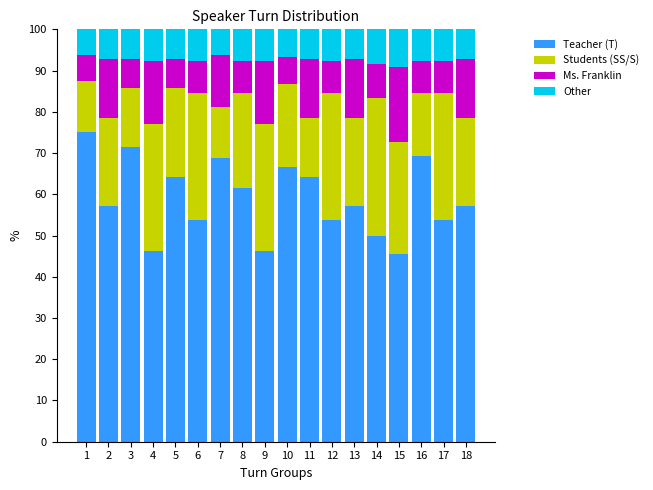

What is the total value across all series at 6?

100.0